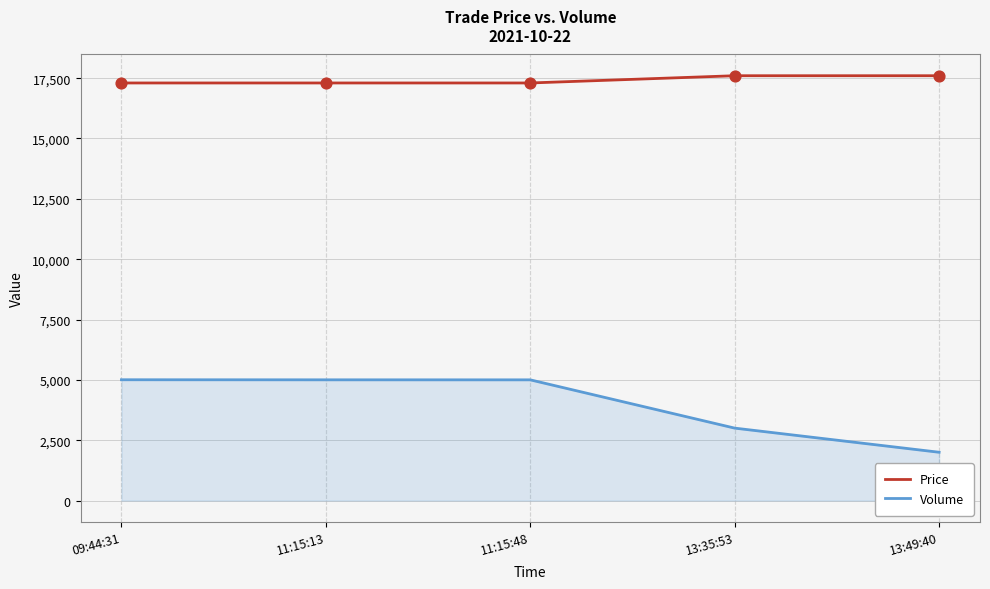

What is the total value across all series at 11:15:48?

22300